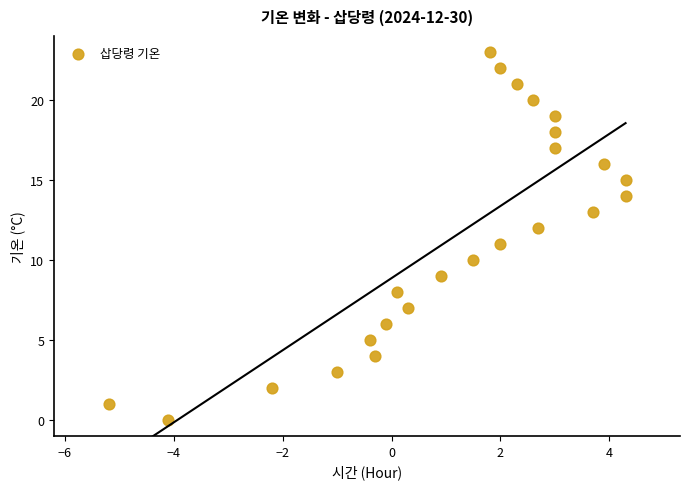

What is the range of Y values (max minus min)?

23